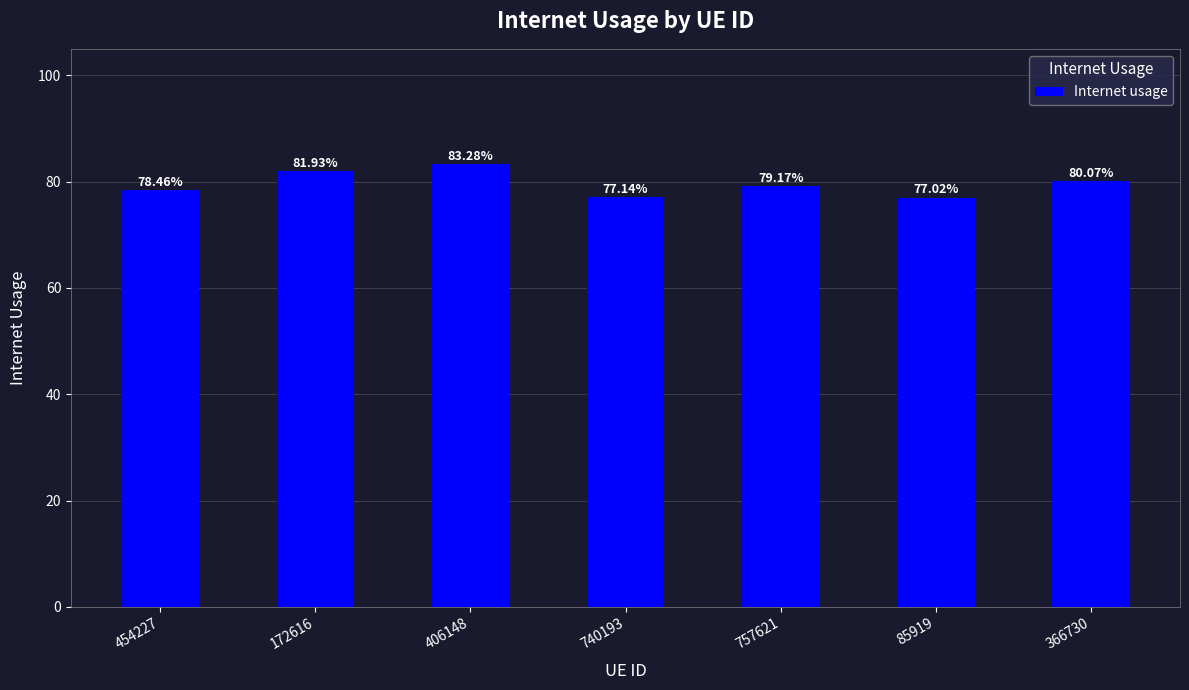

Rank the categories by value from lowest to highest.

85919, 740193, 454227, 757621, 366730, 172616, 406148